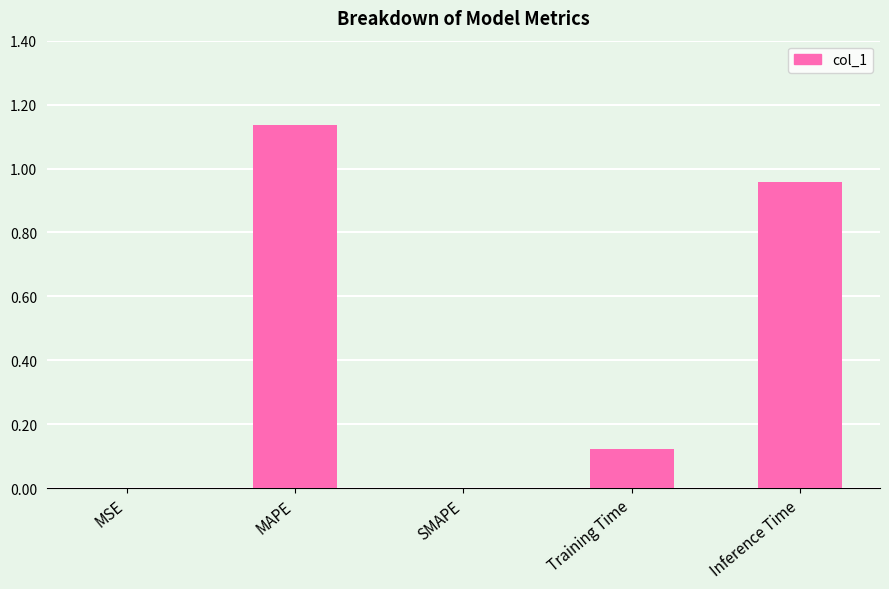

Between MSE and MAPE, which is larger?

MAPE